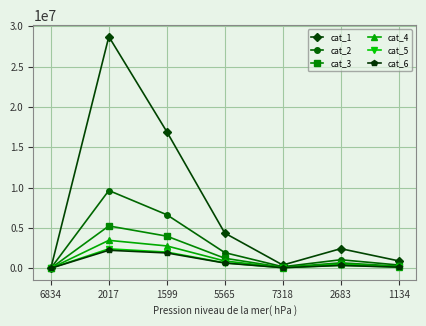

What is the sum of all cat_1 values?

53700410